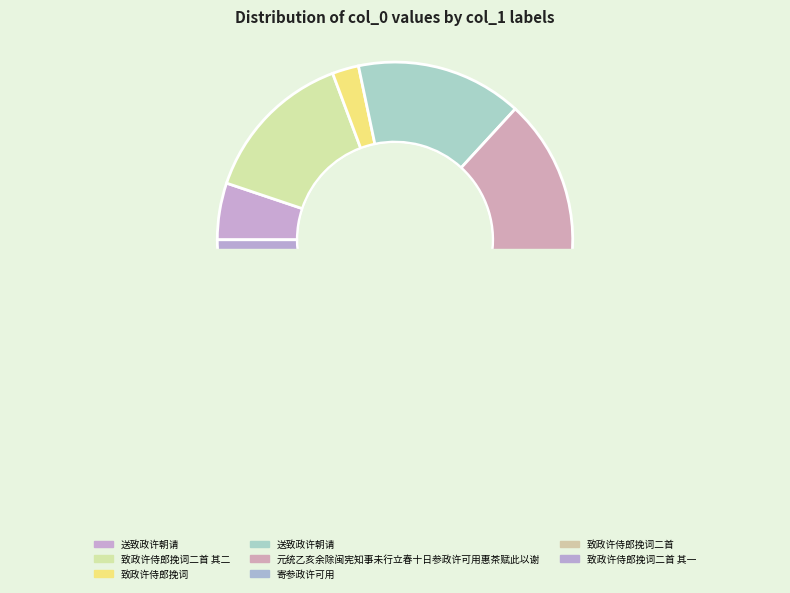

Does any single category account for the majority?

No